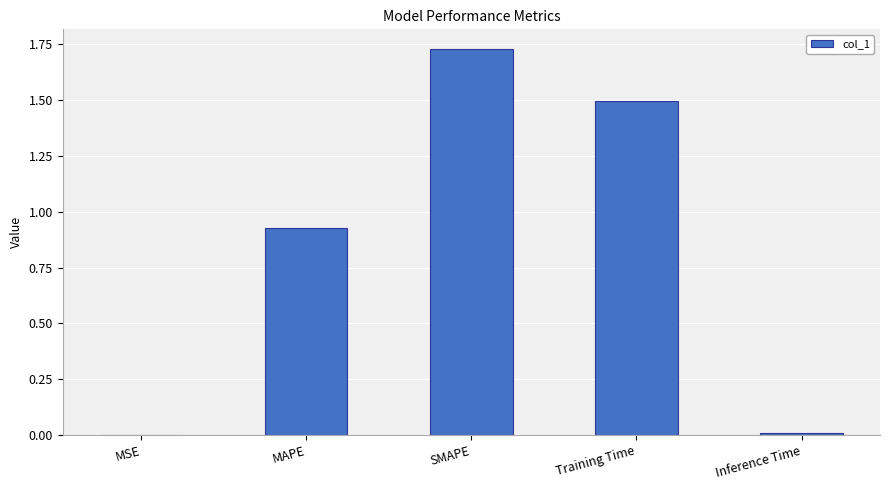

Read the value at Training Time.

1.5